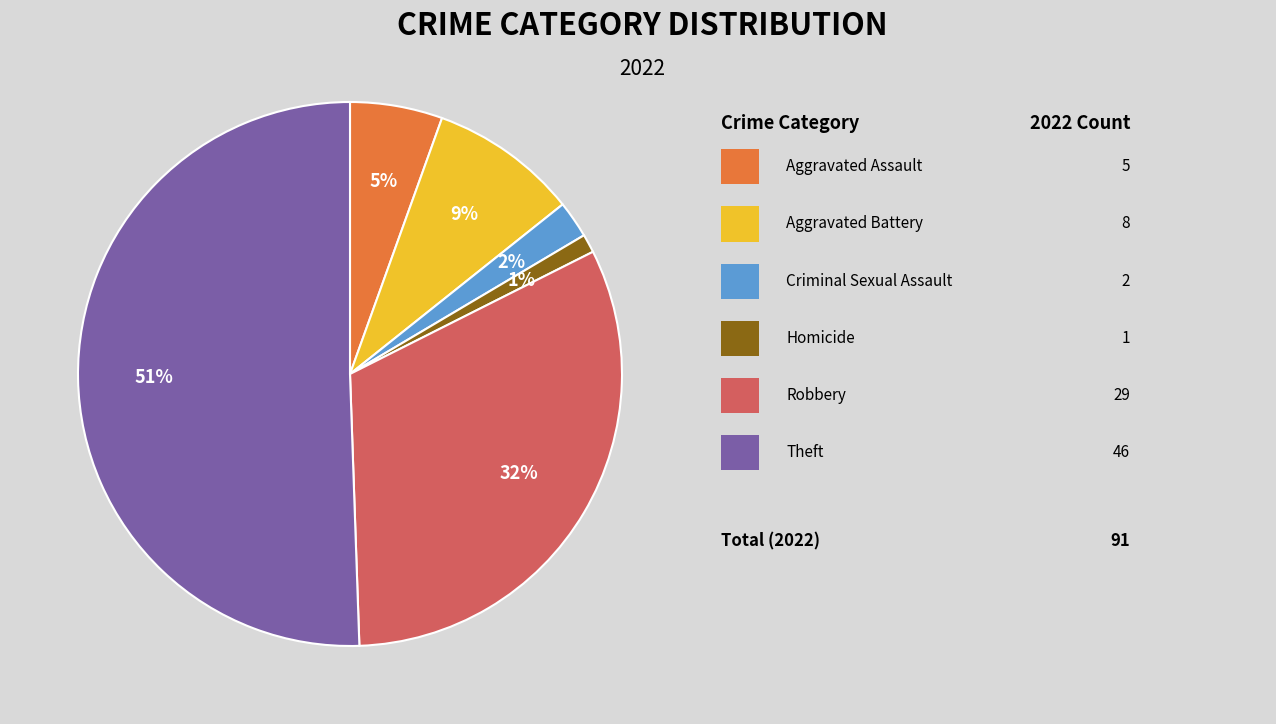

To the nearest percent, what is the average slice percentage?

17%